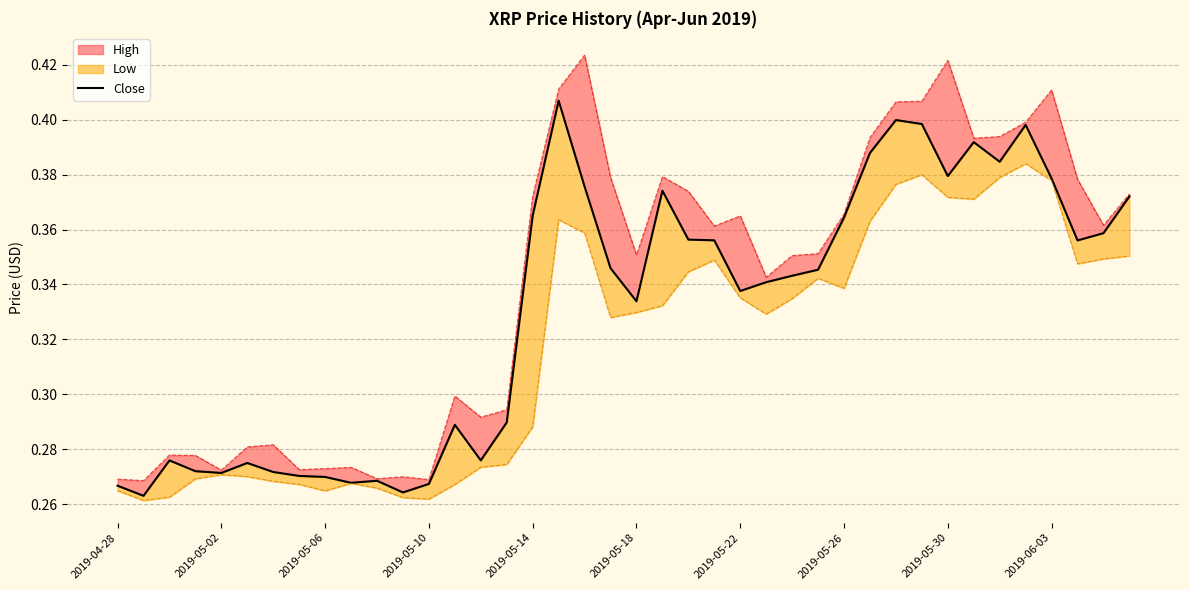

At which category does the data reach its first local valley?

2019-05-02